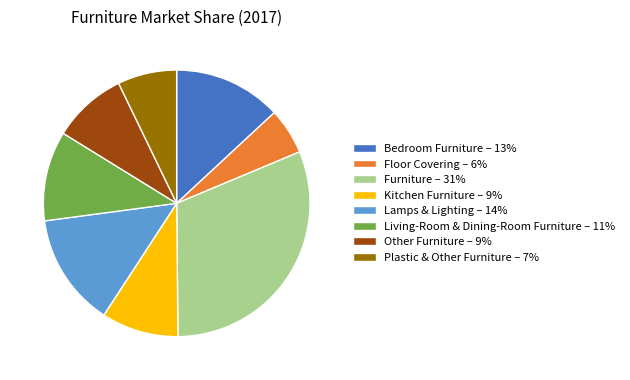

What is the smallest slice in the pie chart?

Floor Covering